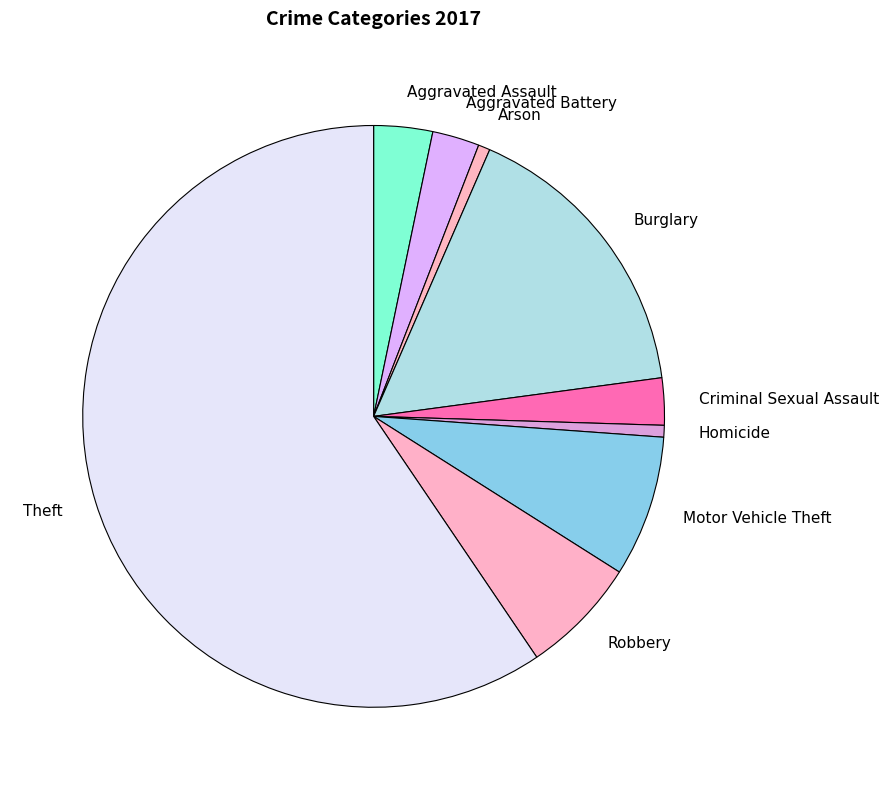

Is it true that Motor Vehicle Theft is 8% of the pie?

True